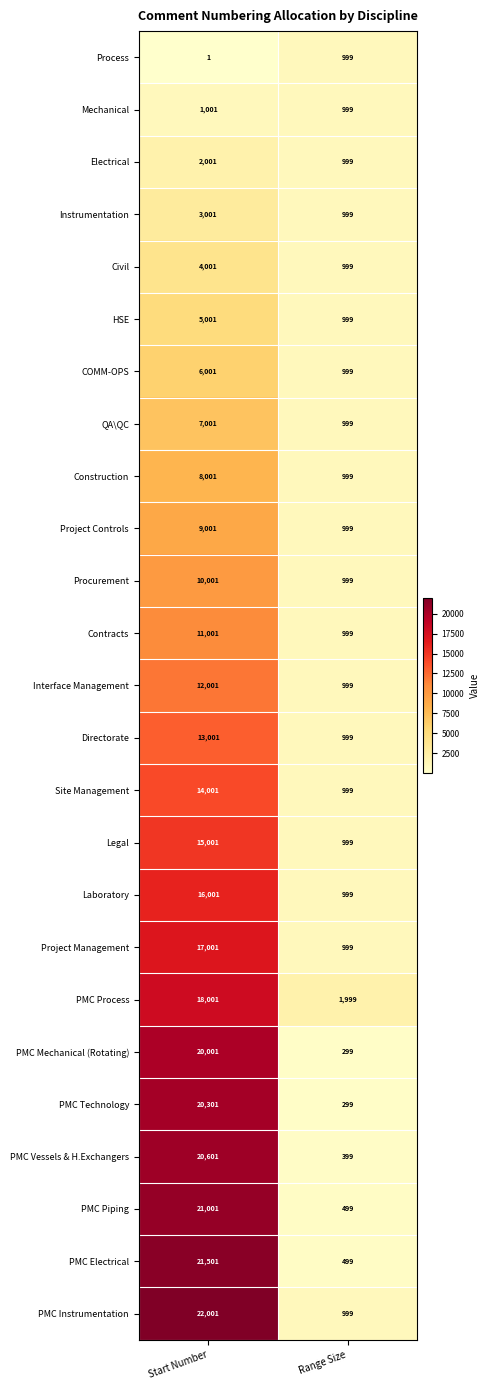

Is it true that Site Management equals 7662 at Start Number?

False